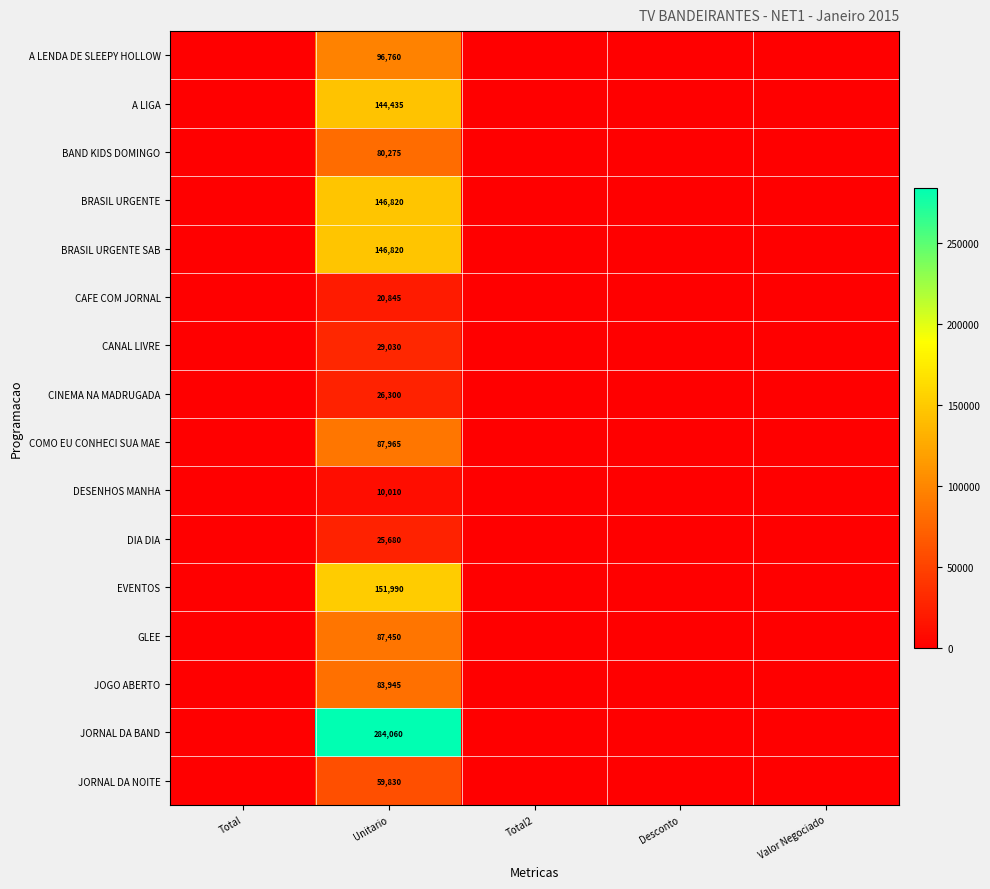

True or false: JORNAL DA BAND has a value of 284060 at Unitario.

True